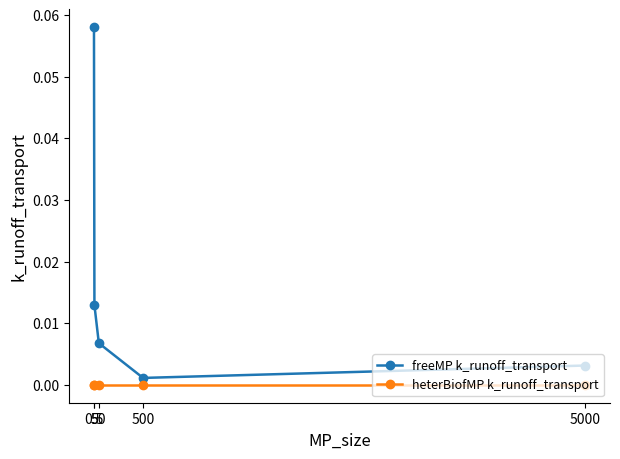

Which series has the largest total across all categories?

freeMP k_runoff_transport